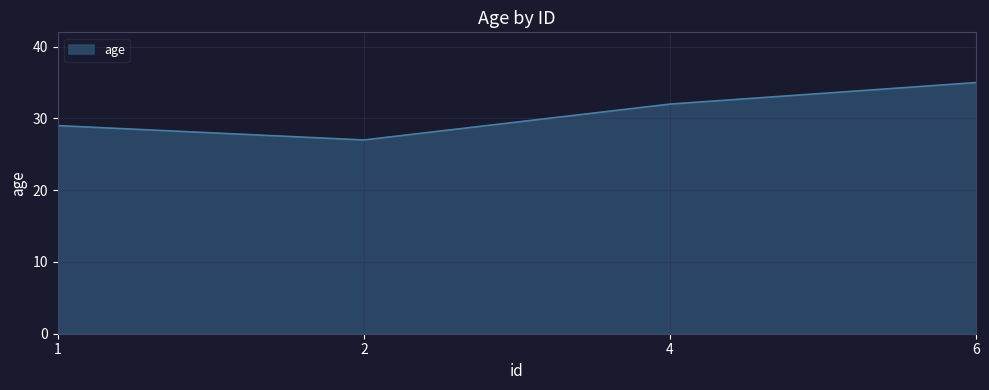

Where is the data nearest to the value 31?

4